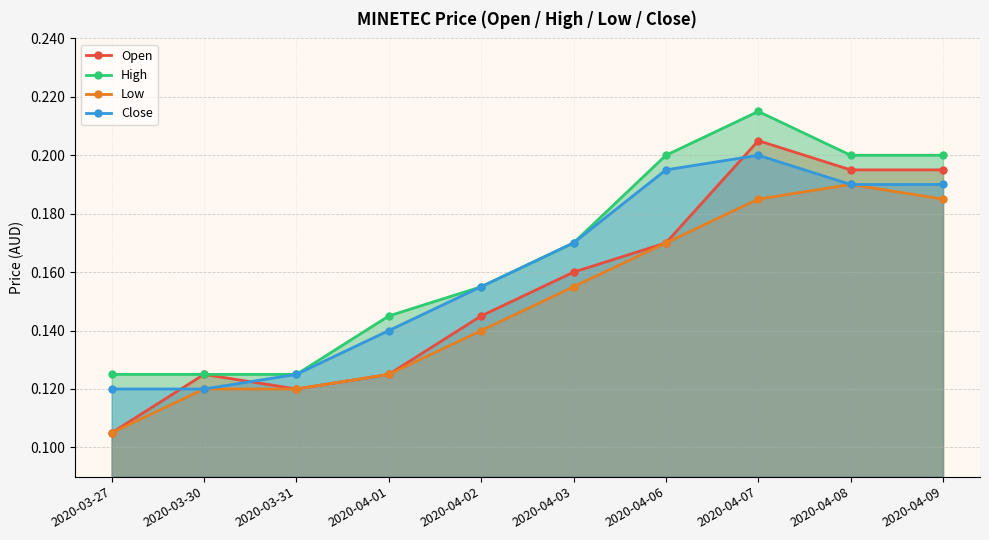

What is the total value across all series at 2020-04-07?

0.8